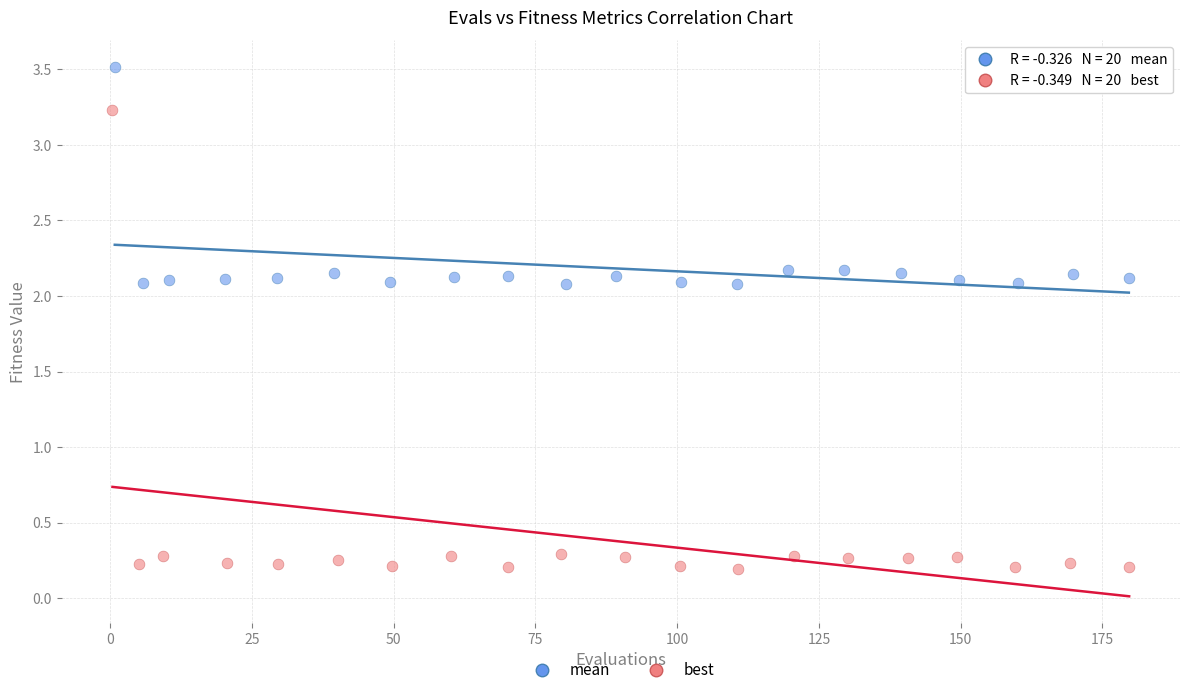

What are all the series names shown in the legend?

mean, best